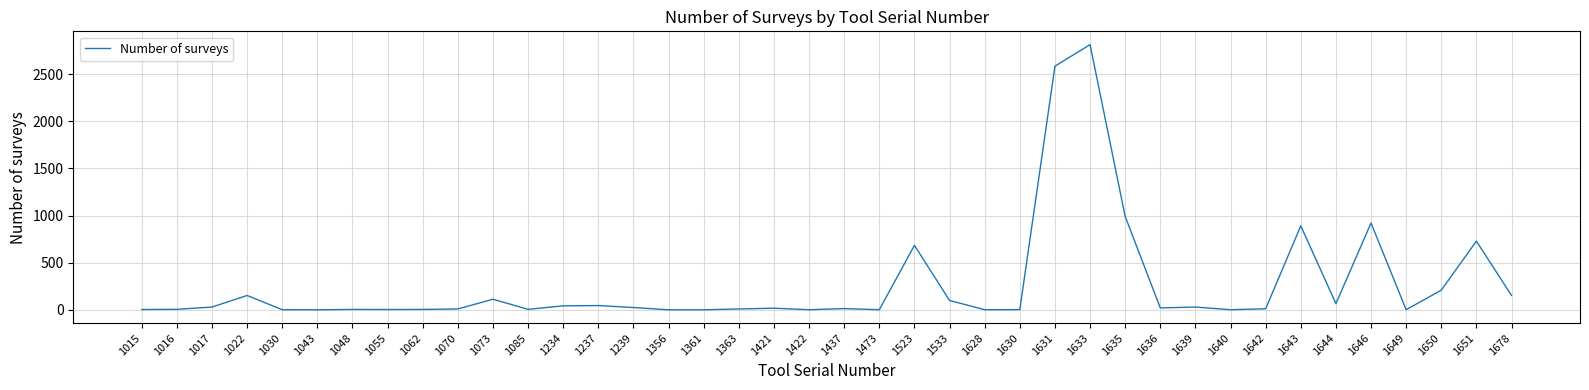

What is the difference between the maximum and minimum values?

2812